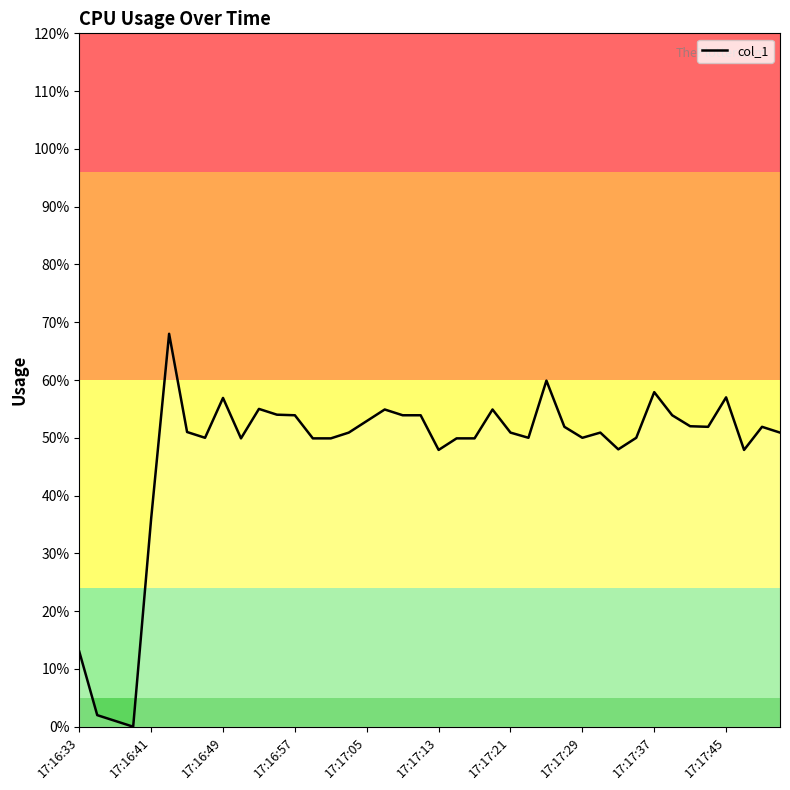

What is the difference between the maximum and minimum values?

68.0